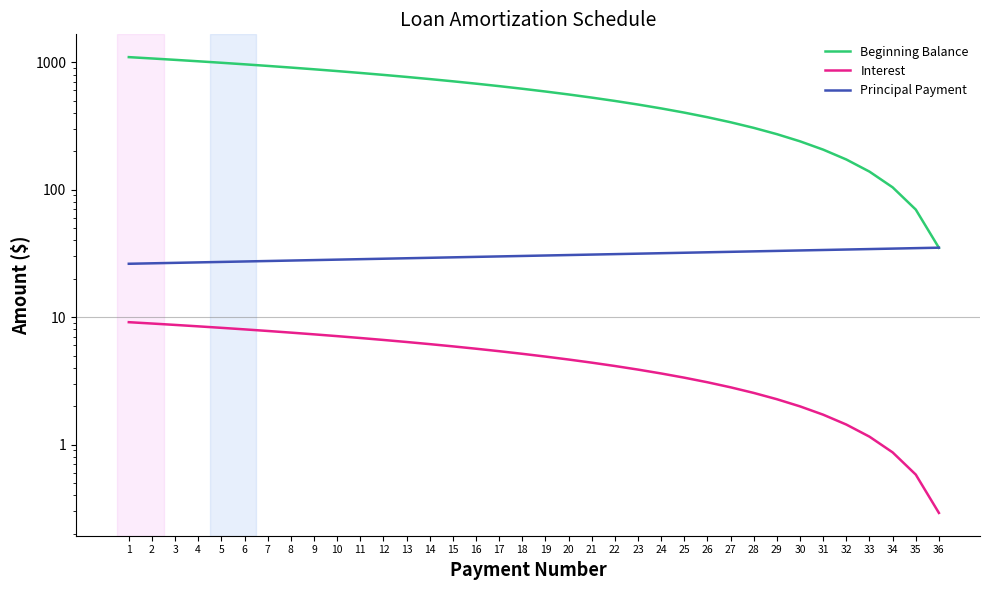

What are all the series names shown in the legend?

Beginning Balance, Interest, Principal Payment